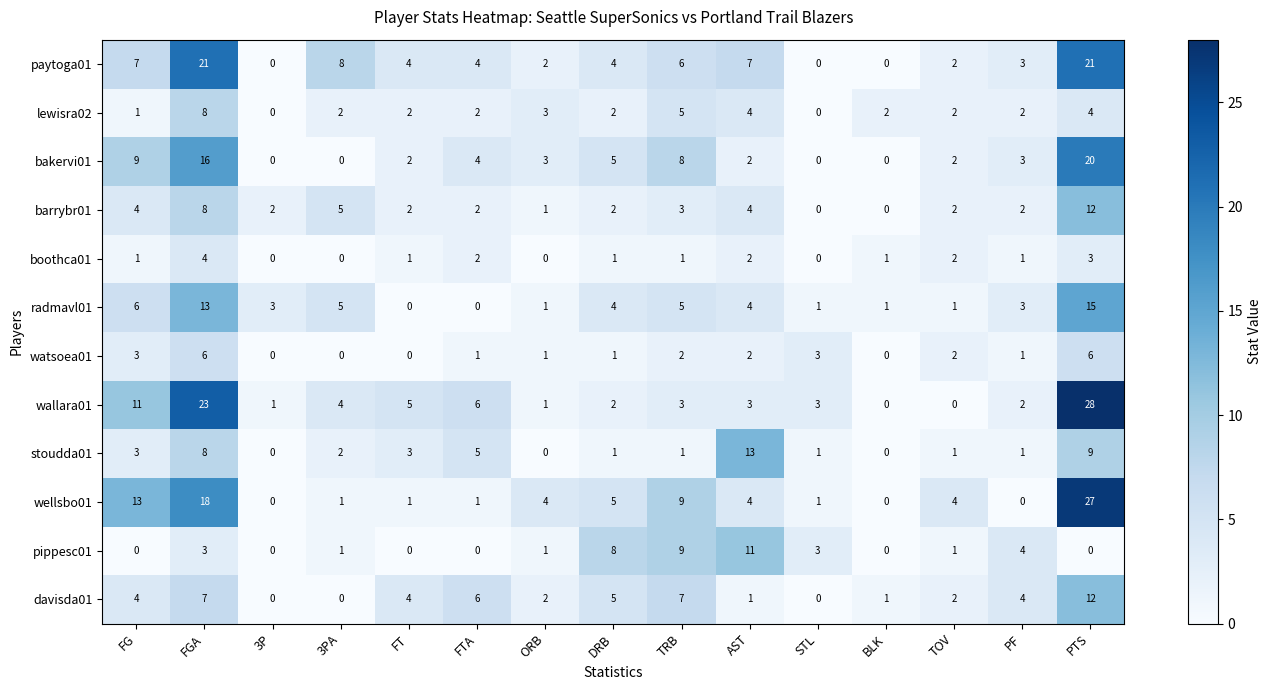

What is the maximum value shown in the chart?

28